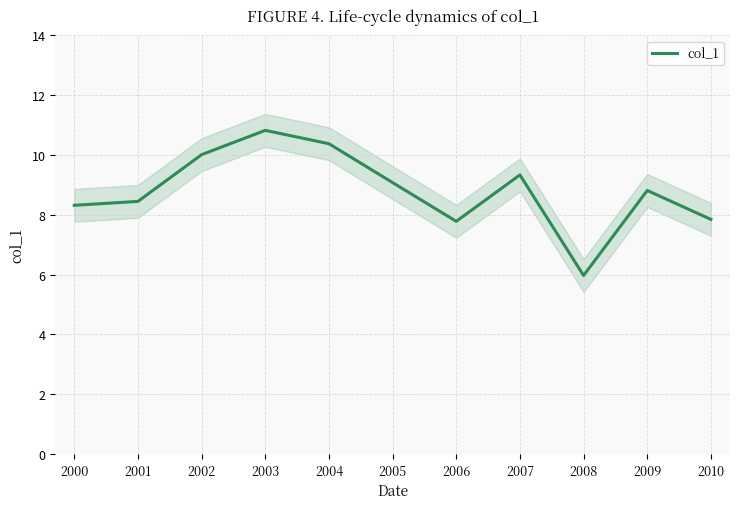

Where does the data first go above 8?

2000